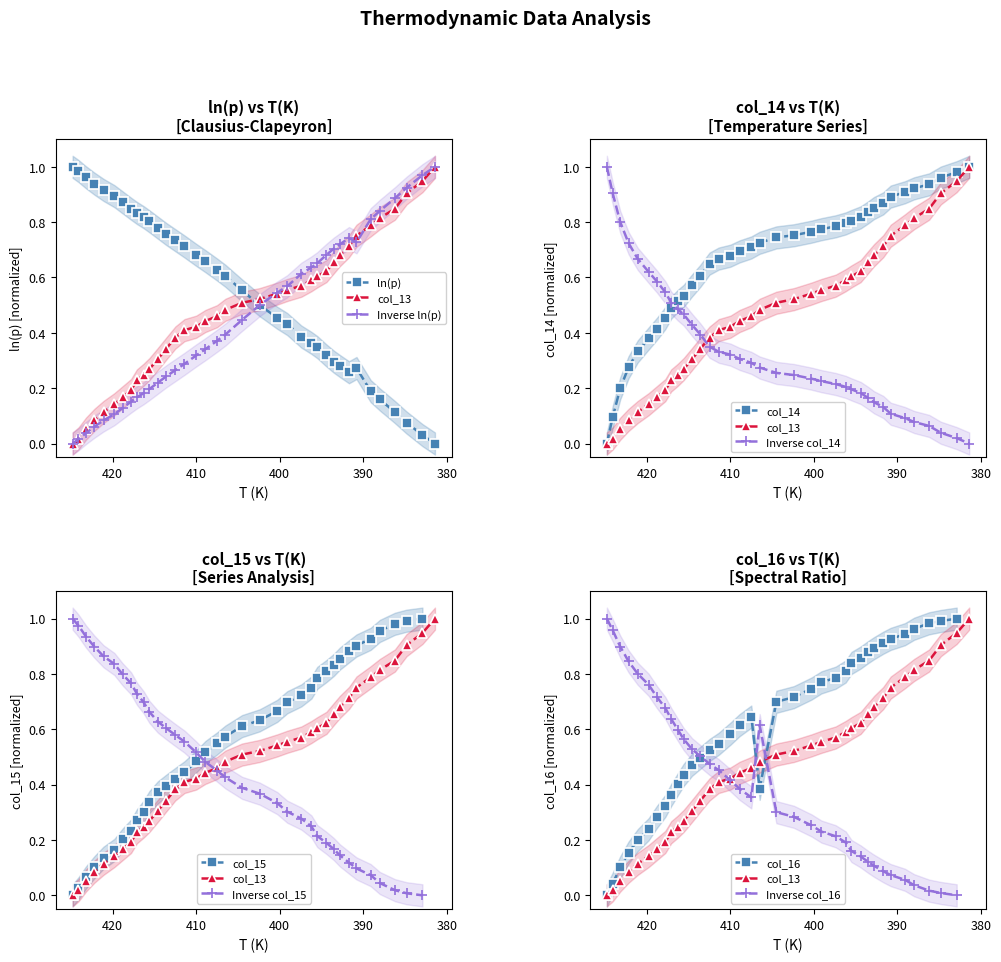

In T_K, how many points are higher than both neighbors (excluding endpoints)?

1